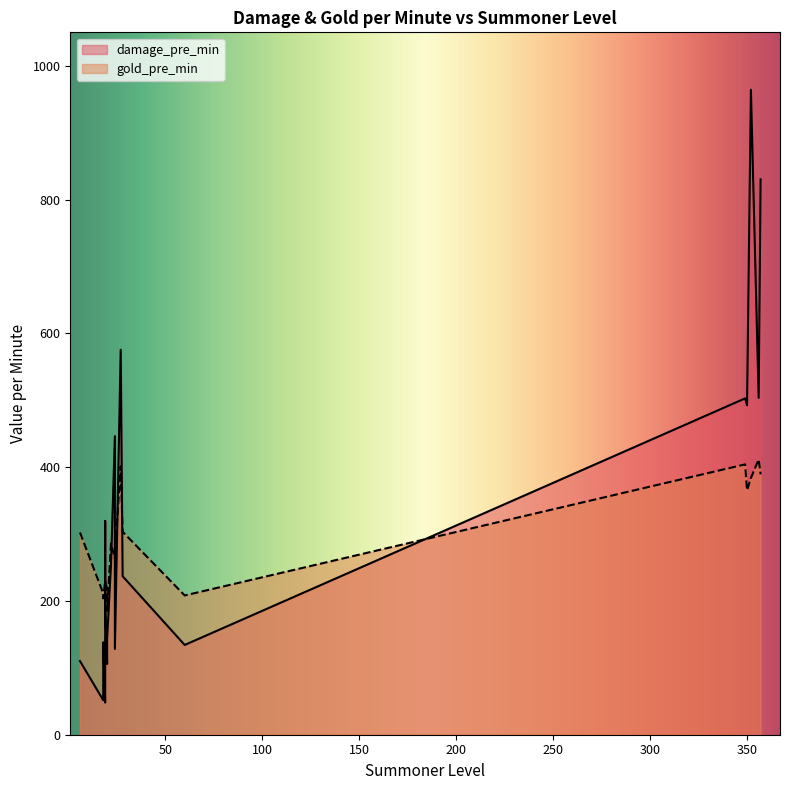

Reading left to right, extract all data points from this chart.

damage_pre_min: 60=134.2	28=237.0	27=575.5	24=446.3	24=128.1	22=253.9	20=105.7	20=143.2	19=48.1	19=78.6	19=319.5	19=194.0	18=51.6	18=138.2	6=110.1	357=830.3	356=503.6	352=964.1	350=492.6	349=502.8
gold_pre_min: 60=208.2	28=303.4	27=401.2	24=263.5	24=267.8	22=286.0	20=217.1	20=185.1	19=230.3	19=200.8	19=223.9	19=232.2	18=211.2	18=203.9	6=302.3	357=389.2	356=411.5	352=383.7	350=365.4	349=404.1